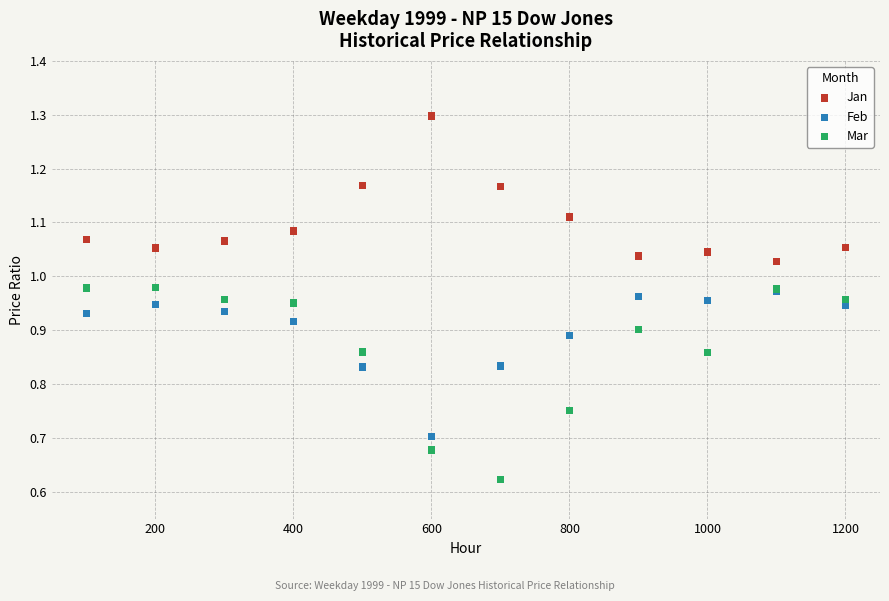

What are all the series names shown in the legend?

Jan, Feb, Mar